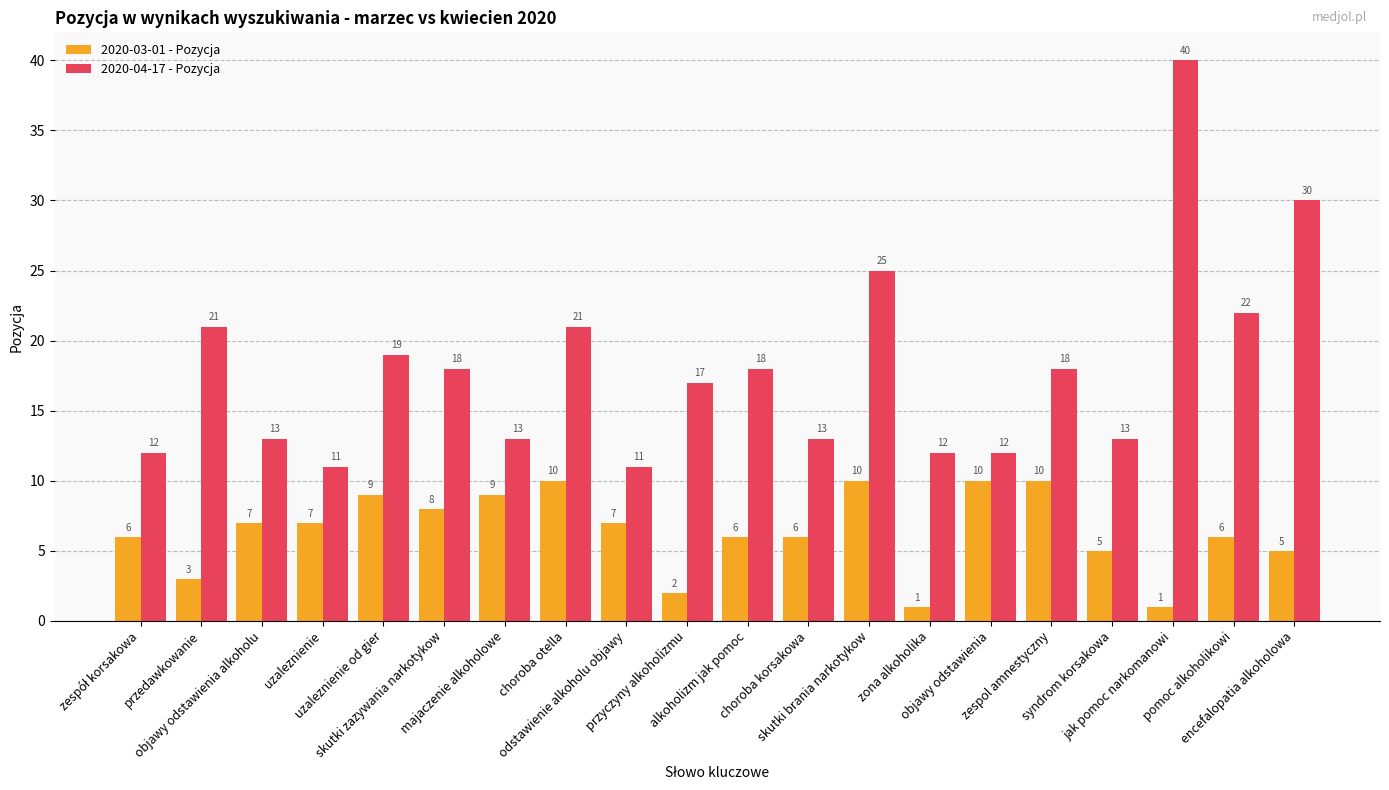

Rank the series by their average value, from lowest to highest.

2020-03-01 - Pozycja, 2020-04-17 - Pozycja